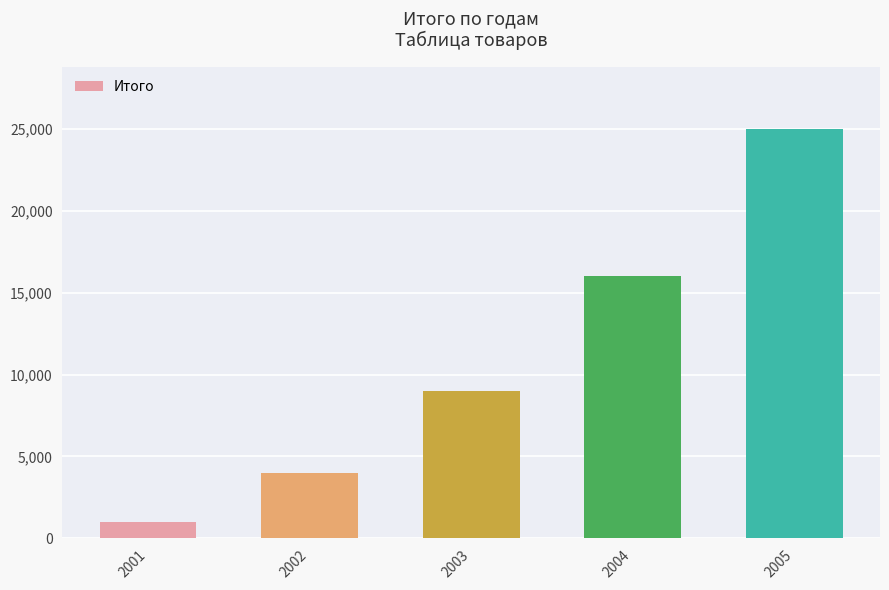

Reading left to right, list all the values displayed in this chart.

1000	4000	9000	16000	25000